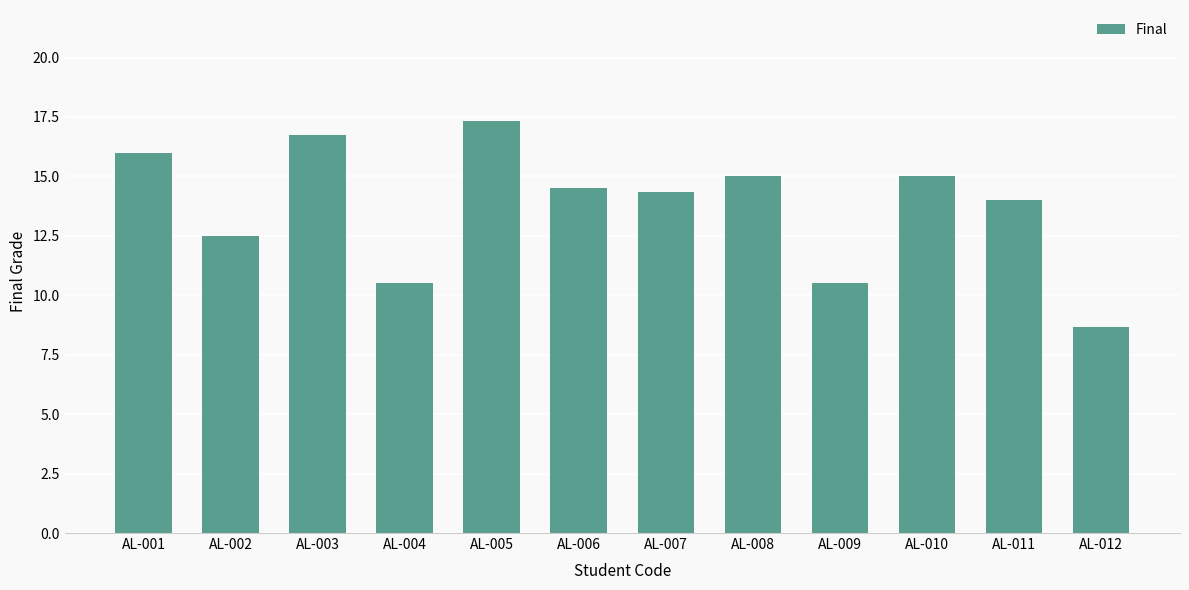

The value at AL-002 is 7.7. True or false?

False